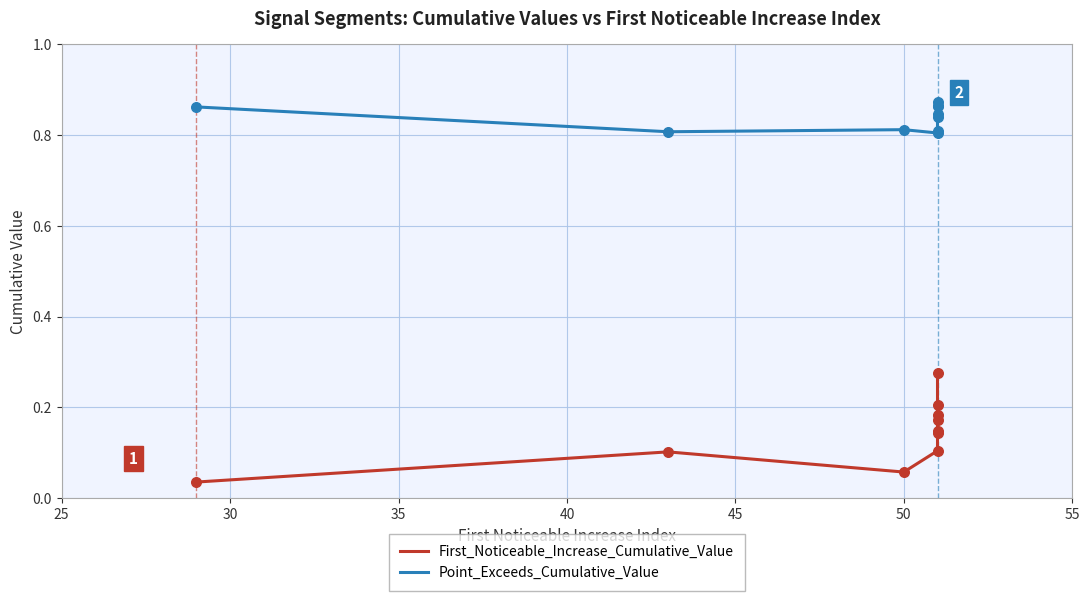

Is the value of First_Noticeable_Increase_Cumulative_Value at 55 greater than the value of Point_Exceeds_Cumulative_Value at 8?

No